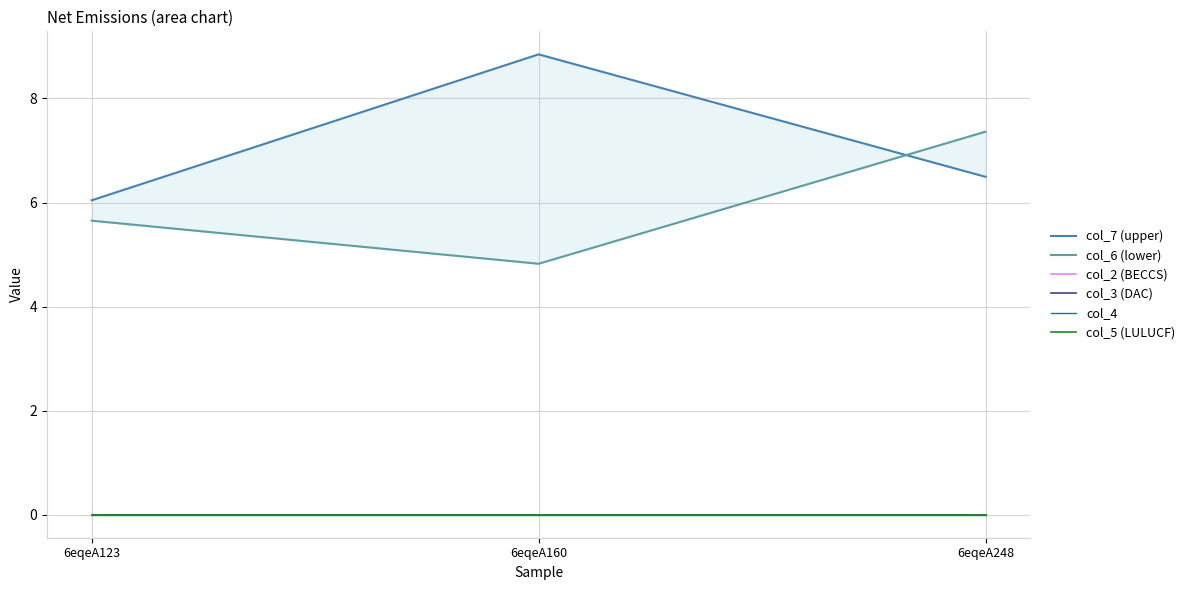

What is the difference between the highest and lowest values at 6eqeA160?

8.8